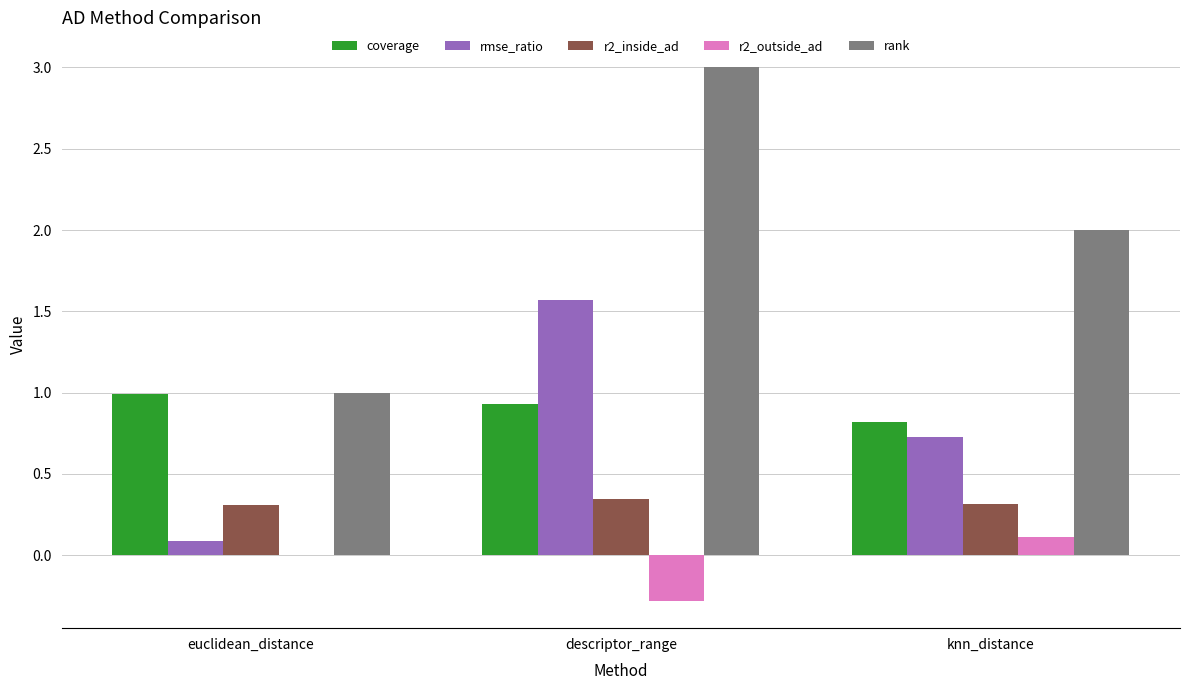

True or false: r2_outside_ad has a value of 0.1 at knn_distance.

True